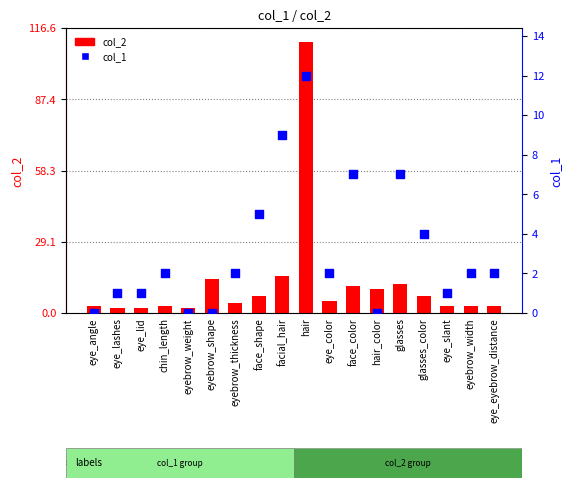

Which series has the largest total across all categories?

col_2